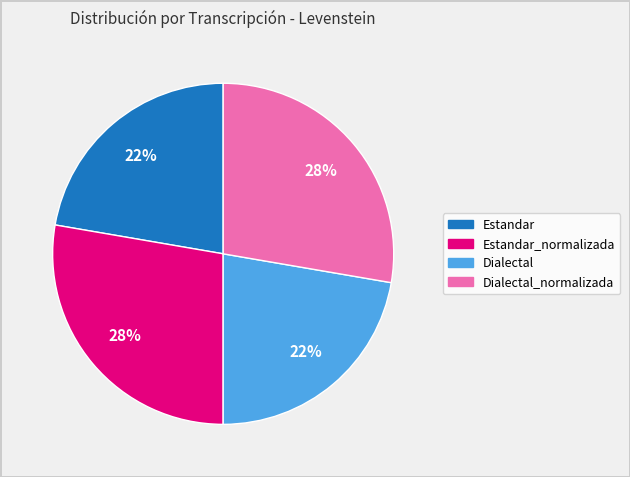

Is it true that Estandar is 15% of the pie?

False